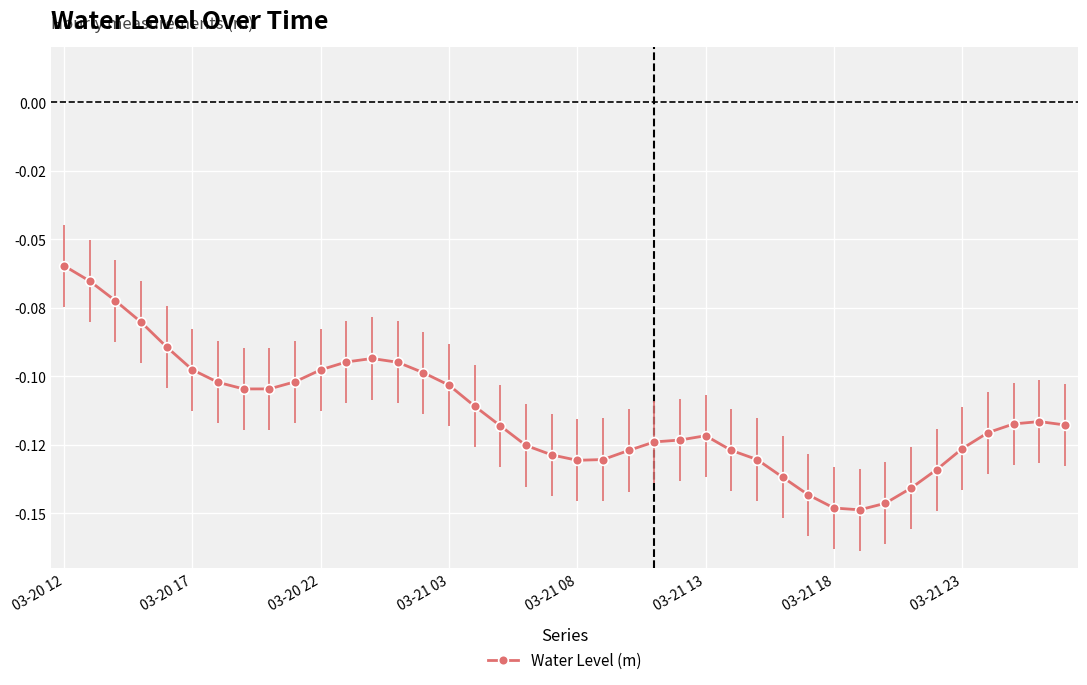

What is the value of the 21st point from the left?

-0.1